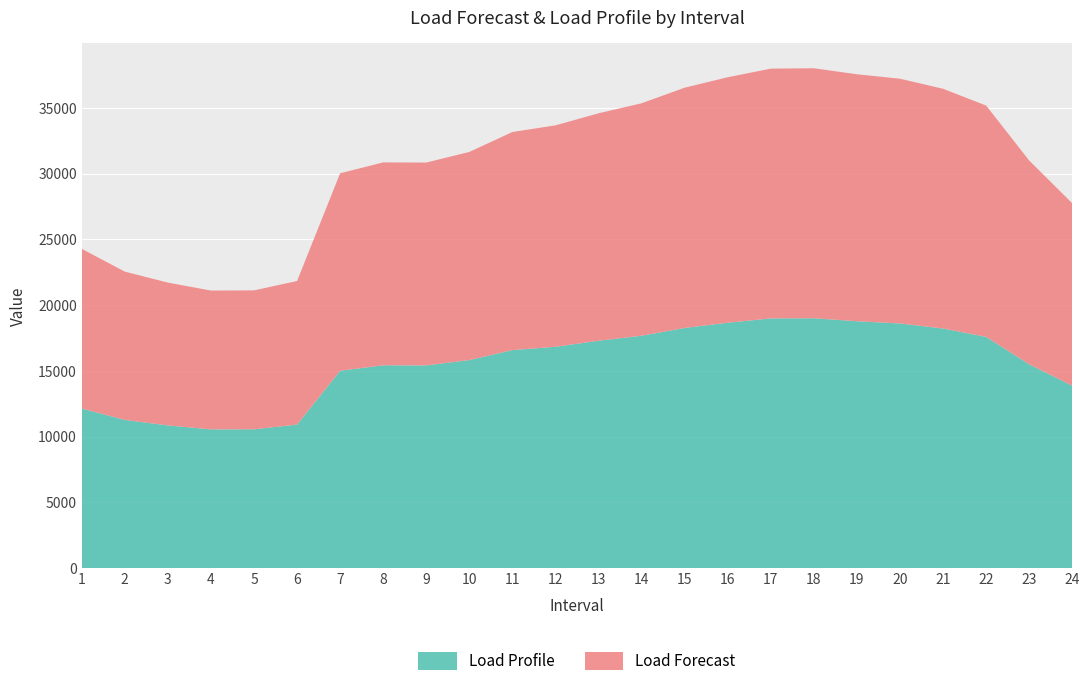

What is the total value across all series at 17?

37988.6